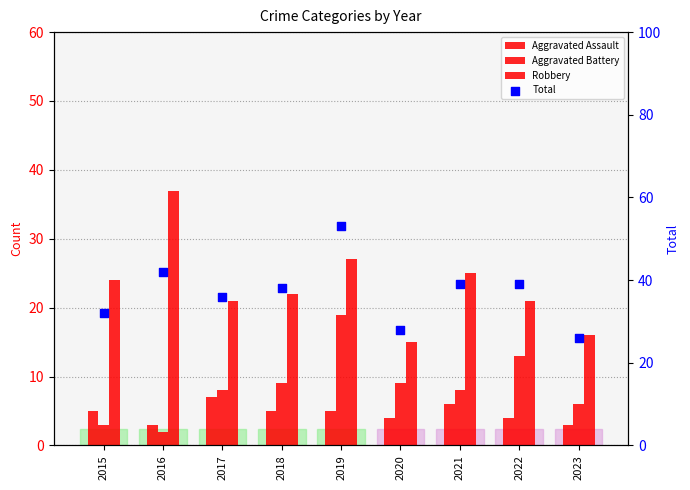

What is the total value across all series at 2017?

72